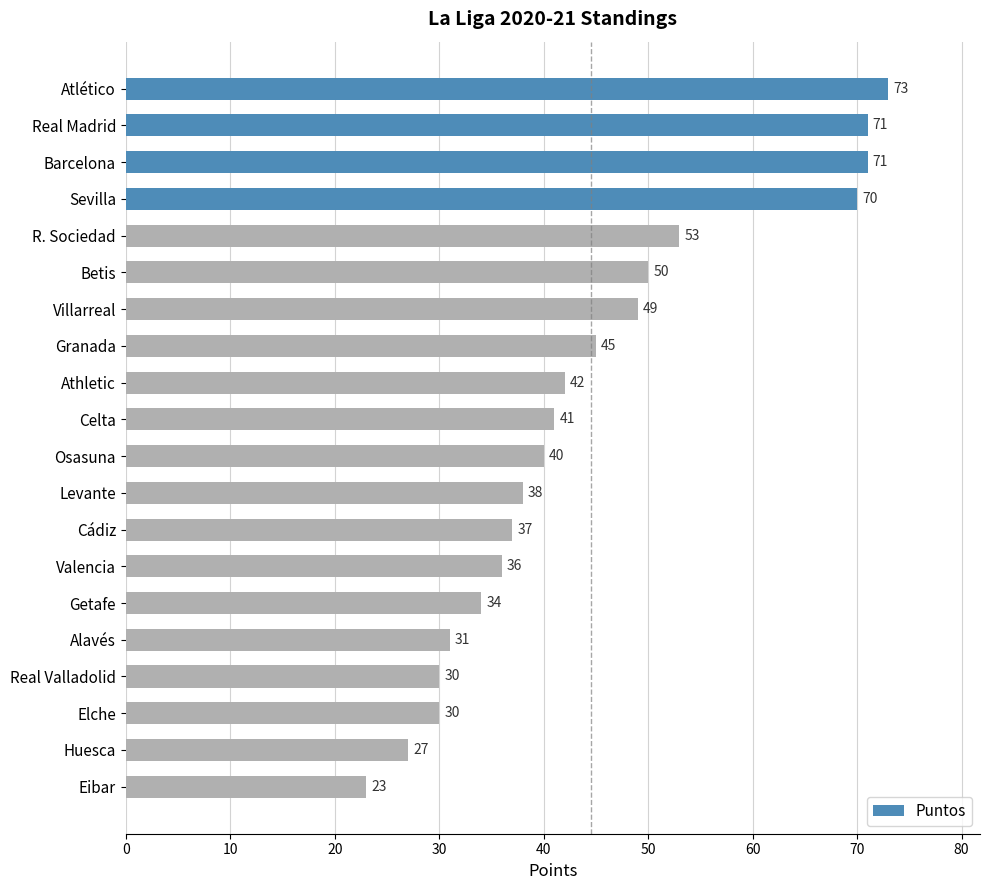

What is the change in value from Betis to Osasuna?

-10